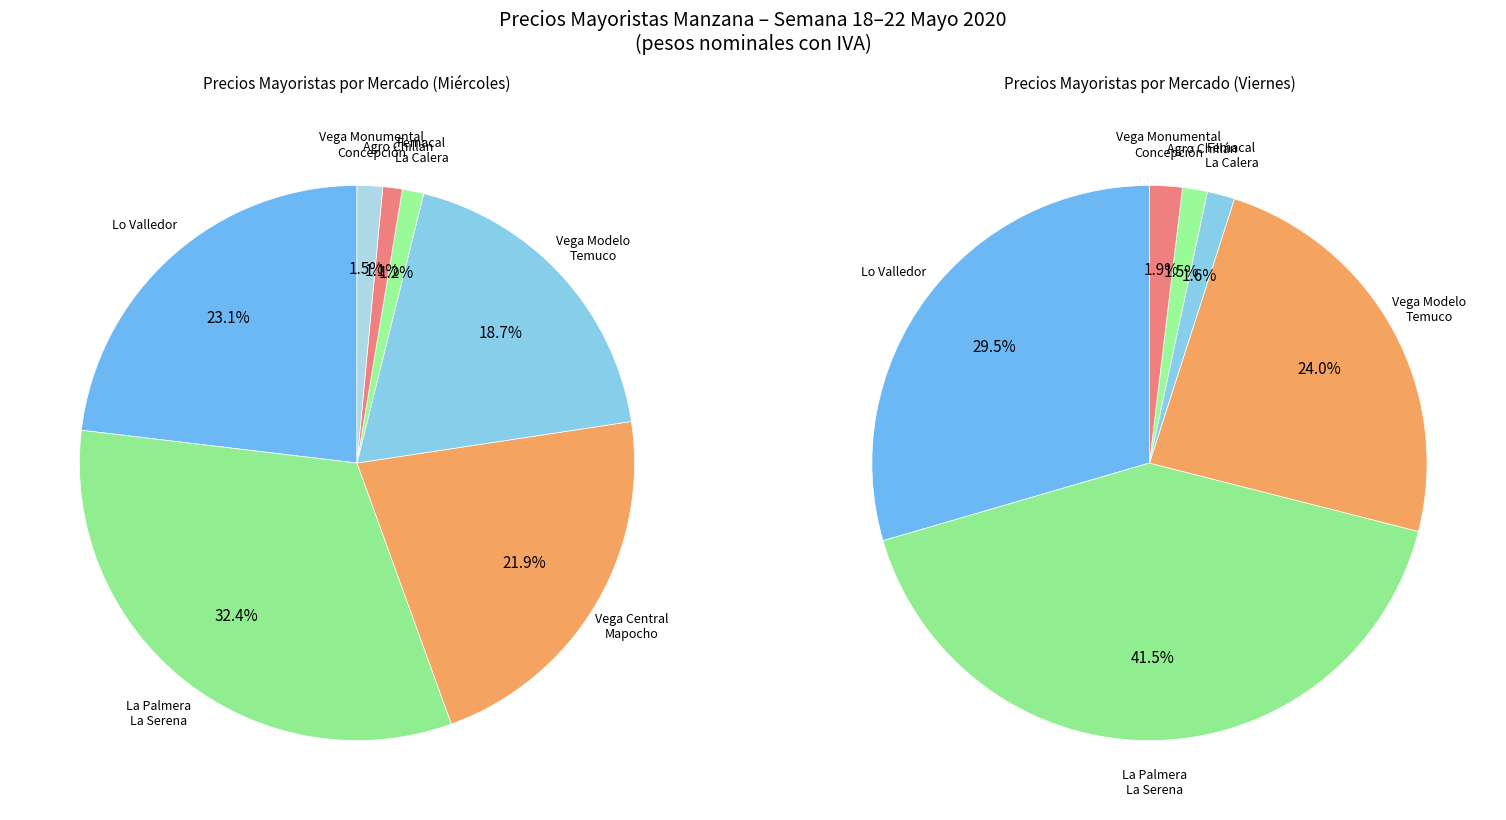

True or false: Vega Central Mapocho de Santiago accounts for 36% of the total.

False